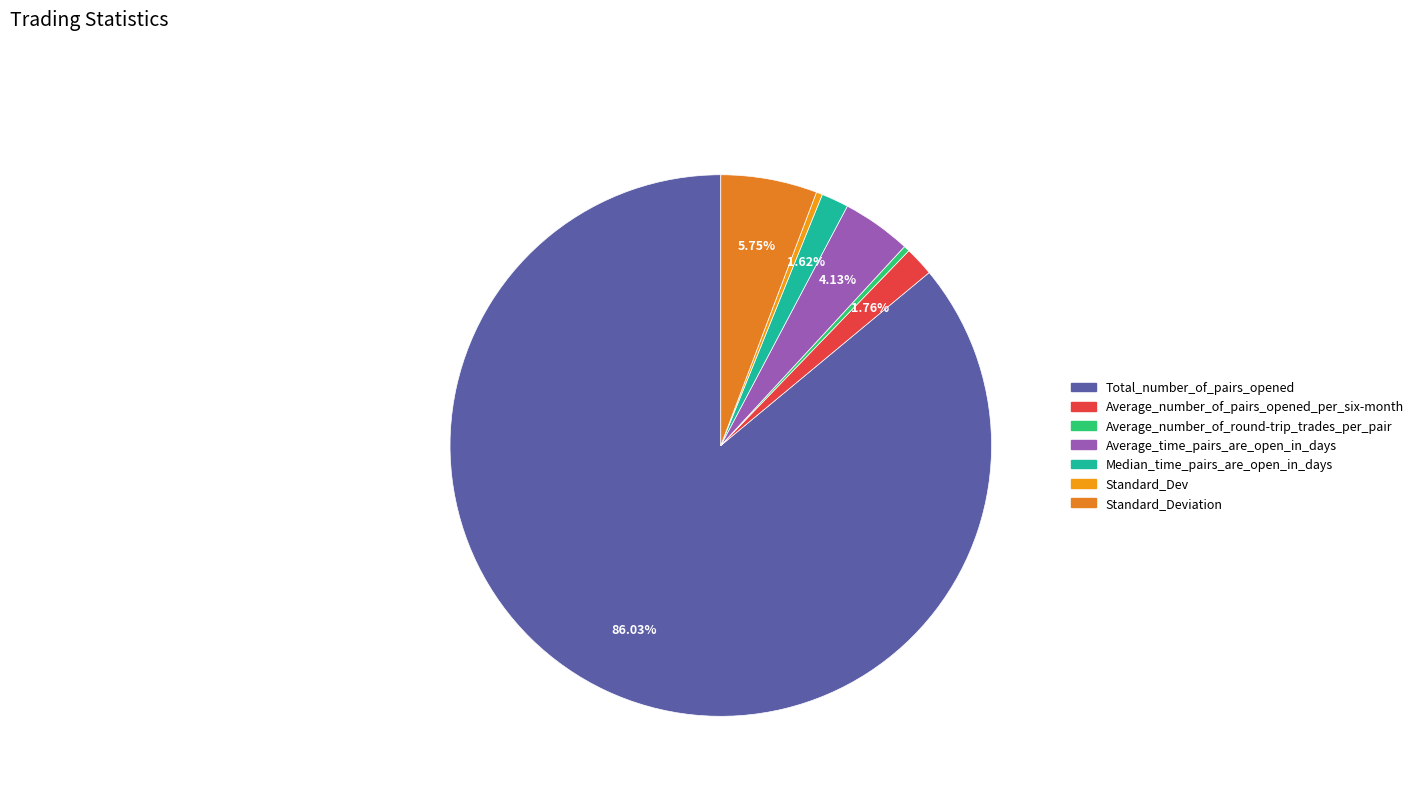

How many slices are in this pie chart?

7